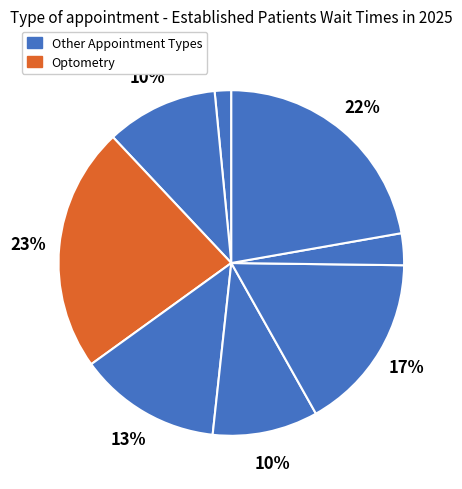

How many slices are in this pie chart?

8